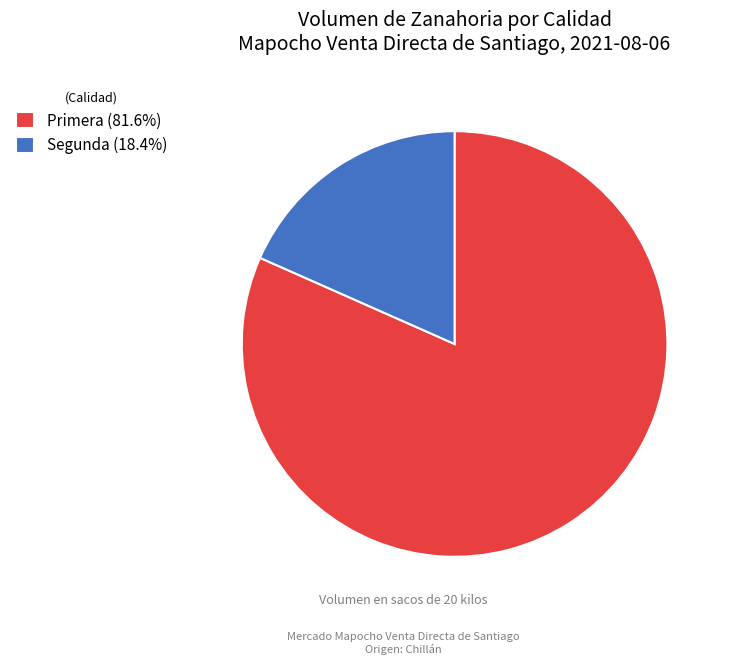

Does Primera (81.6%) account for over 50% of the chart?

Yes